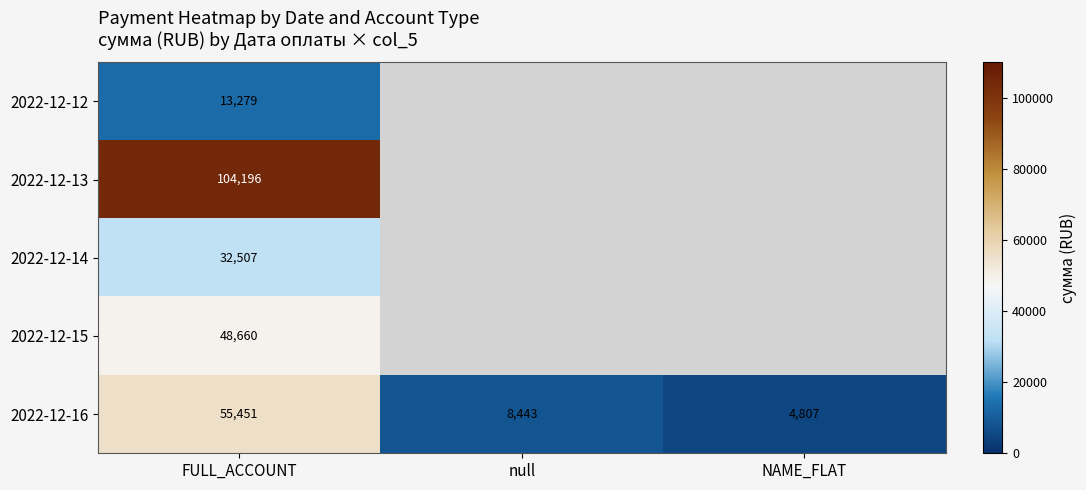

At which category is the sum across all series the highest?

FULL_ACCOUNT